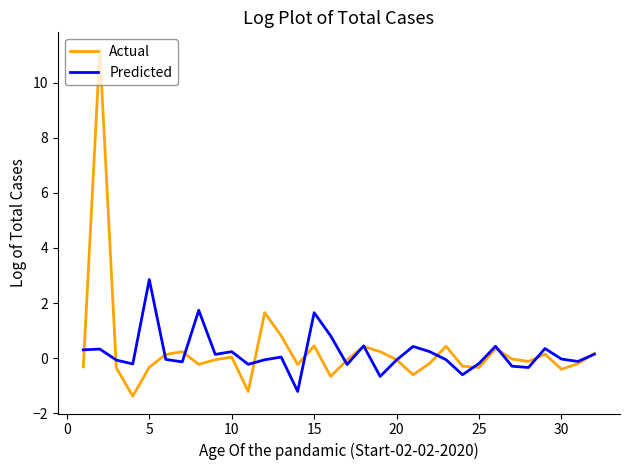

Which series has the largest range (max minus min)?

Actual